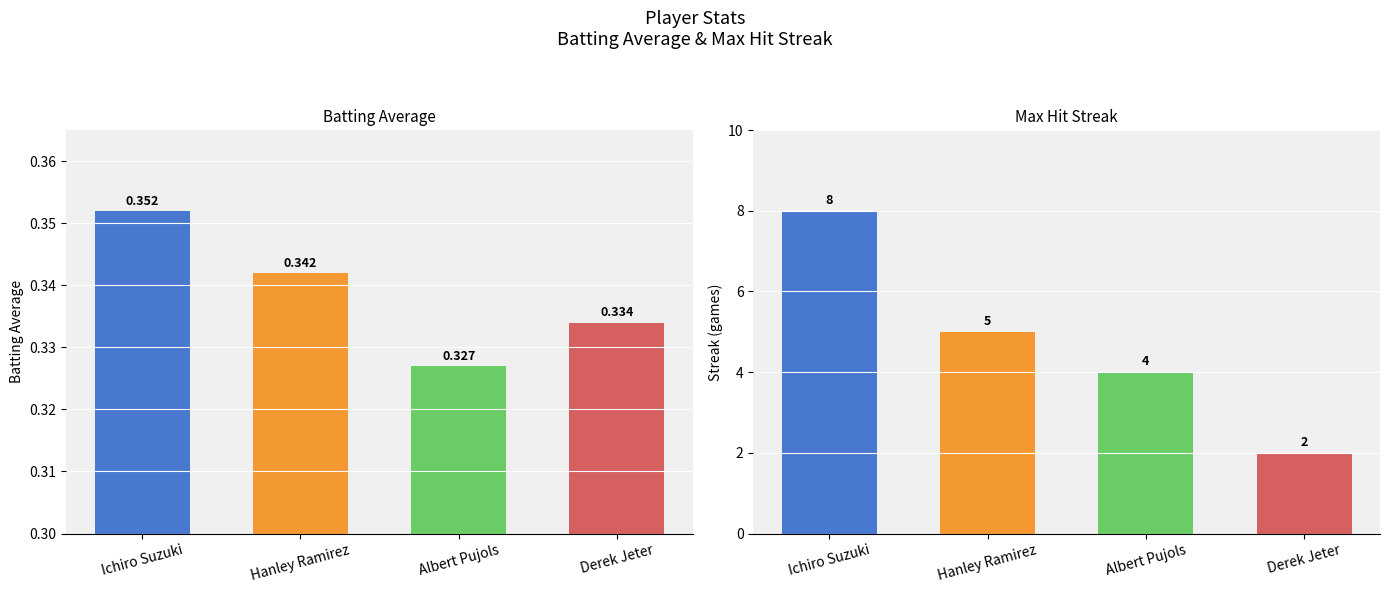

What is the minimum value for Batting Average?

0.3